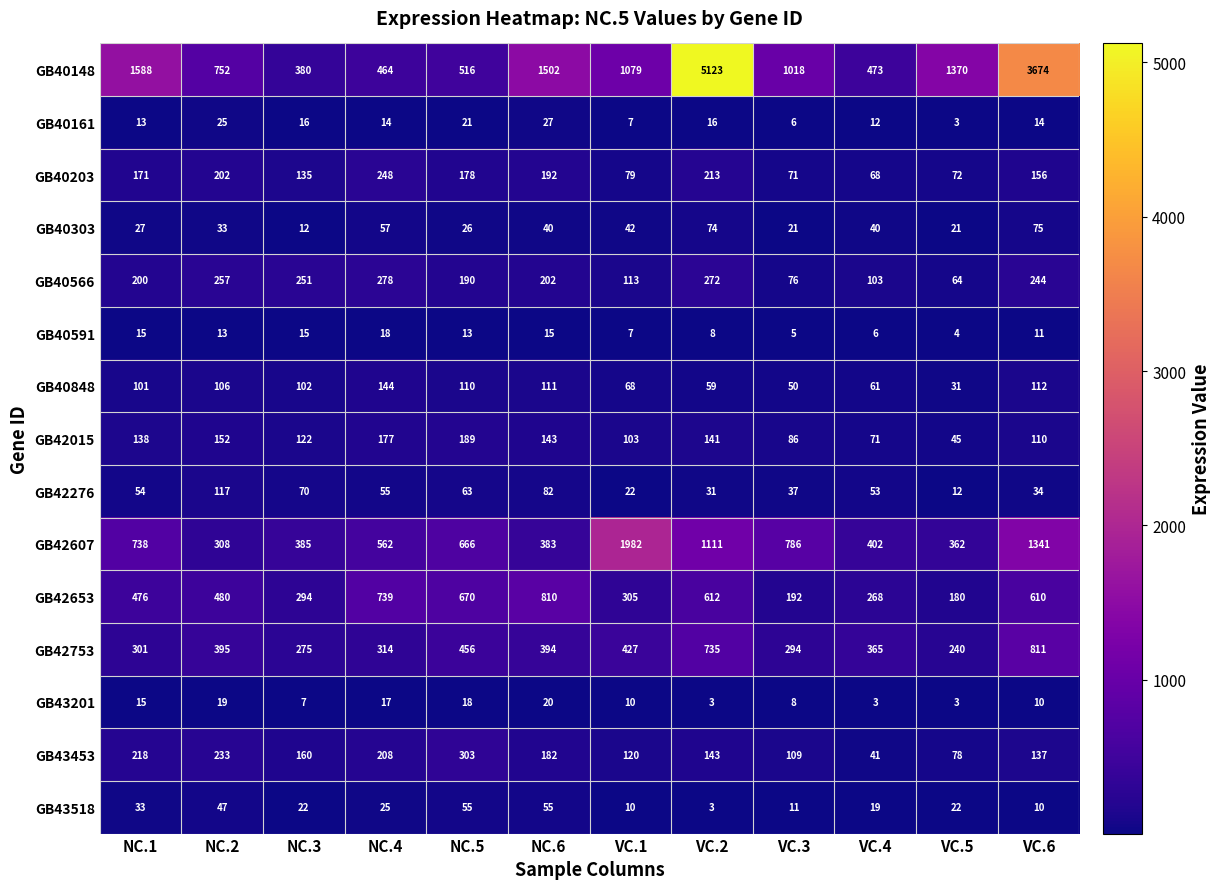

Where does the GB43518 series first go above 22?

NC.1